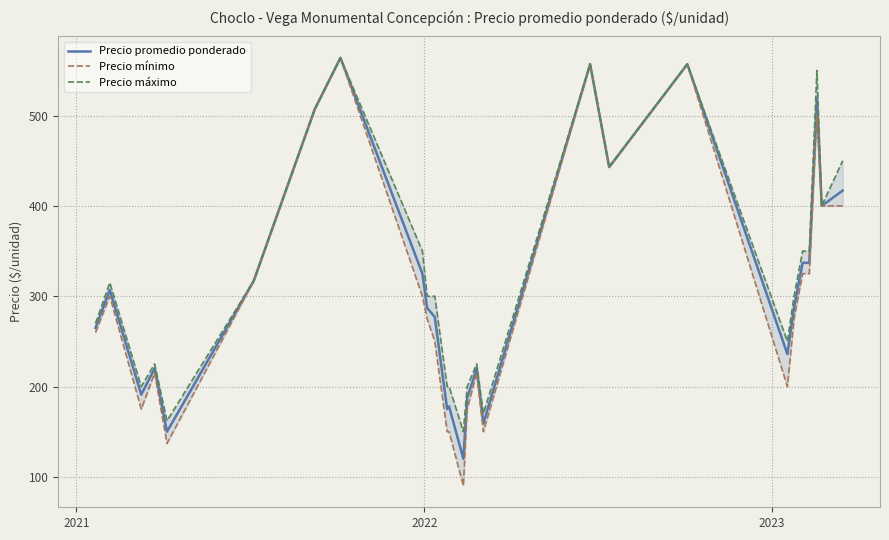

Is it true that Precio mínimo equals 542 at 5?

False